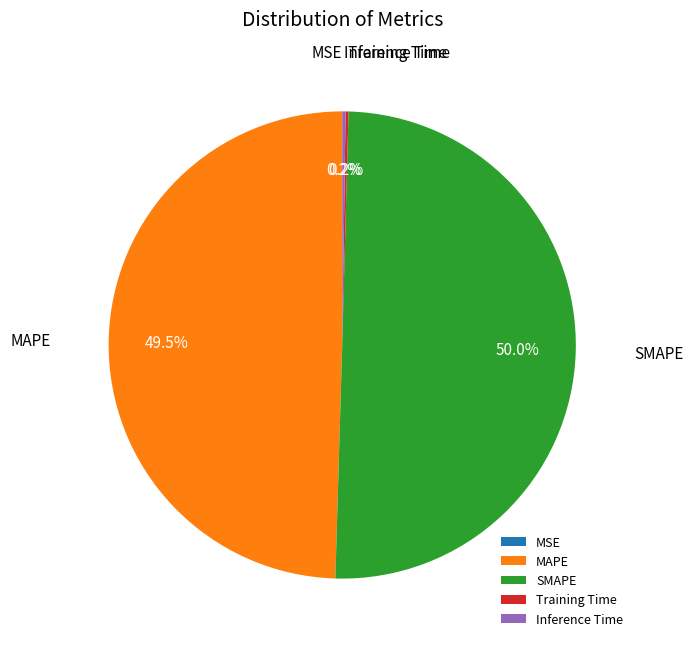

Which slice is the largest?

SMAPE